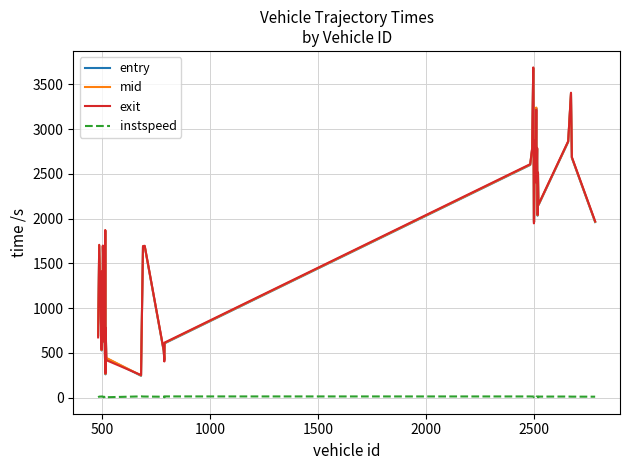

True or false: instspeed and exit cross at least once.

False